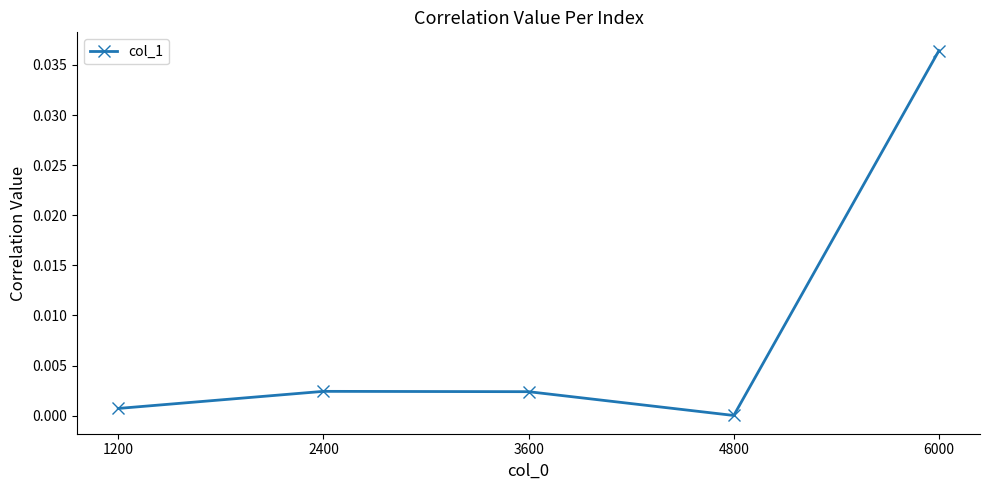

The value at 6000 is 0.0. True or false?

True